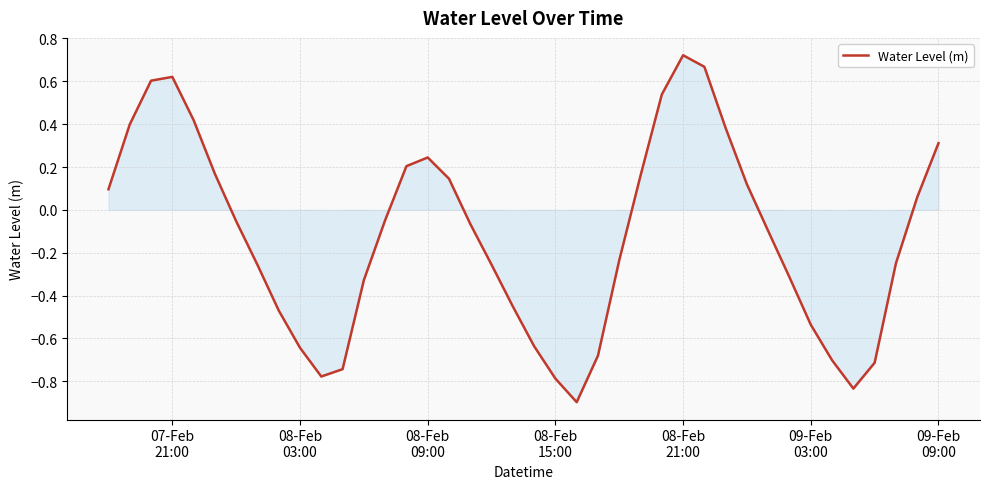

What is the difference between the maximum and minimum values?

1.6